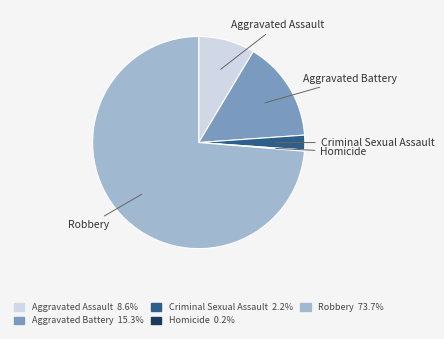

Approximately how many times larger is the value at Aggravated Assault compared to Criminal Sexual Assault?

3.8